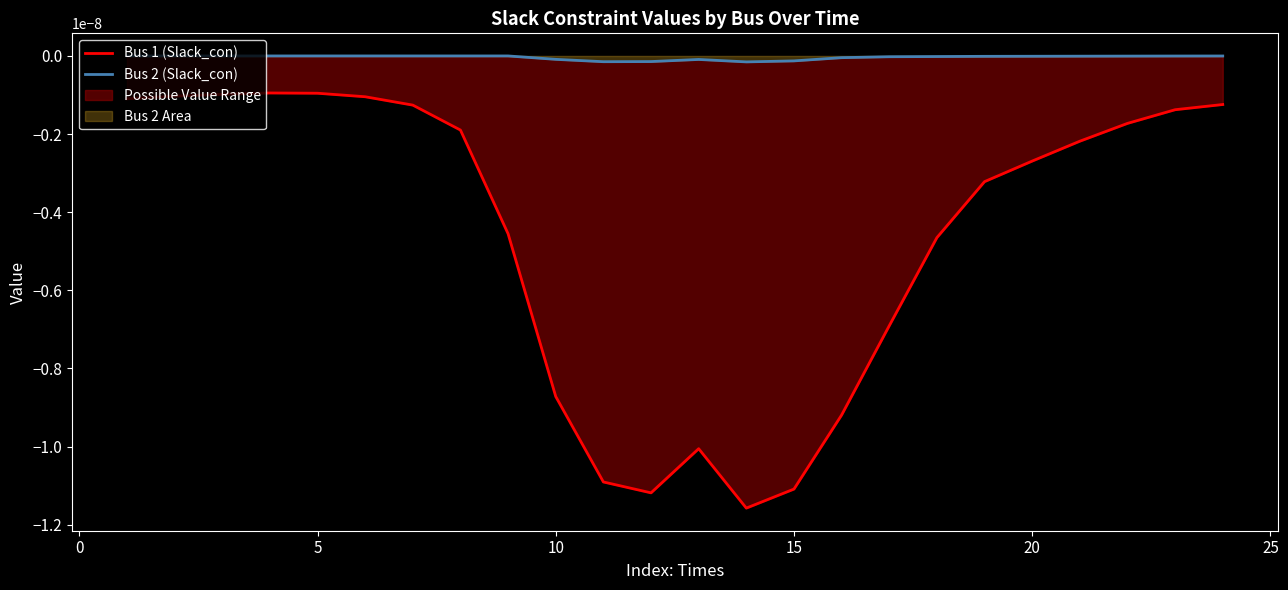

True or false: Bus 2 (Slack_con) and Bus 1 (Slack_con) intersect in this chart.

False